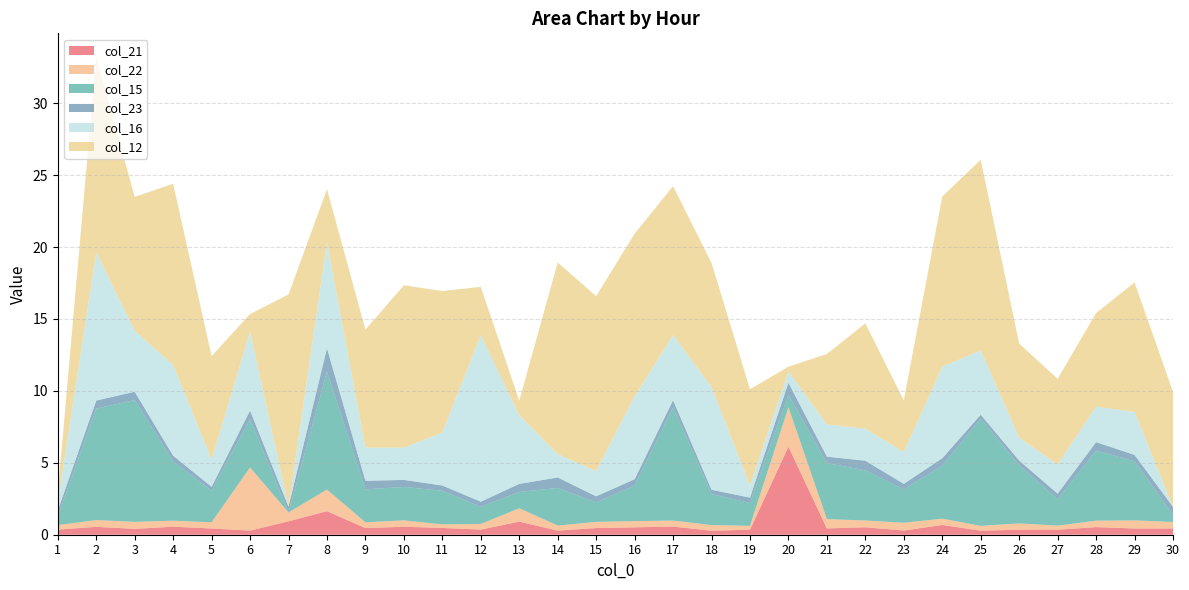

Reading left to right, transcribe all the data shown in this chart.

col_21: 1=0.4	2=0.5	3=0.4	4=0.6	5=0.4	6=0.3	7=0.9	8=1.6	9=0.5	10=0.6	11=0.5	12=0.4	13=0.9	14=0.3	15=0.5	16=0.5	17=0.6	18=0.3	19=0.3	20=6.1	21=0.4	22=0.5	23=0.3	24=0.7	25=0.3	26=0.3	27=0.3	28=0.5	29=0.4	30=0.4
col_22: 1=0.3	2=0.5	3=0.5	4=0.4	5=0.4	6=4.4	7=0.6	8=1.5	9=0.4	10=0.4	11=0.2	12=0.4	13=0.9	14=0.4	15=0.4	16=0.4	17=0.4	18=0.4	19=0.3	20=2.7	21=0.6	22=0.5	23=0.5	24=0.4	25=0.3	26=0.4	27=0.3	28=0.4	29=0.6	30=0.4
col_15: 1=0.6	2=7.7	3=8.5	4=4.1	5=2.2	6=3.4	7=0.0	8=8.2	9=2.3	10=2.3	11=2.3	12=1.2	13=1.1	14=2.6	15=1.4	16=2.5	17=7.9	18=2.2	19=1.6	20=0.9	21=3.9	22=3.5	23=2.3	24=3.7	25=7.5	26=4.1	27=1.8	28=4.9	29=4.1	30=0.5
col_23: 1=0.4	2=0.6	3=0.6	4=0.4	5=0.3	6=0.6	7=0.4	8=1.6	9=0.6	10=0.5	11=0.4	12=0.4	13=0.6	14=0.7	15=0.4	16=0.4	17=0.5	18=0.3	19=0.4	20=0.8	21=0.4	22=0.7	23=0.4	24=0.5	25=0.3	26=0.3	27=0.4	28=0.6	29=0.4	30=0.6
col_16: 1=0.6	2=10.3	3=4.2	4=6.3	5=1.9	6=5.5	7=0.0	8=7.4	9=2.3	10=2.2	11=3.7	12=11.6	13=4.8	14=1.6	15=1.8	16=5.8	17=4.5	18=7.1	19=0.8	20=0.8	21=2.2	22=2.2	23=2.2	24=6.4	25=4.5	26=1.6	27=2.0	28=2.5	29=3.0	30=0.0
col_12: 1=0.7	2=13.6	3=9.3	4=12.6	5=7.2	6=1.2	7=14.8	8=3.7	9=8.2	10=11.3	11=9.8	12=3.4	13=1.0	14=13.3	15=12.2	16=11.3	17=10.4	18=8.6	19=6.7	20=0.3	21=4.9	22=7.3	23=3.6	24=11.8	25=13.3	26=6.5	27=6.0	28=6.5	29=9.0	30=8.0